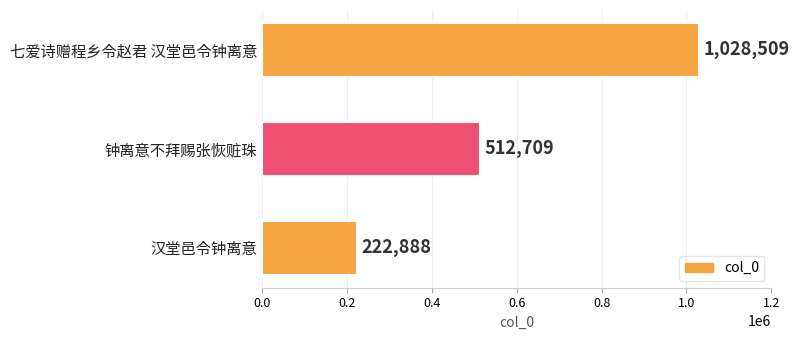

What is the difference between the values at 七爱诗赠程乡令赵君 汉堂邑令钟离意 and 钟离意不拜赐张恢赃珠?

515800